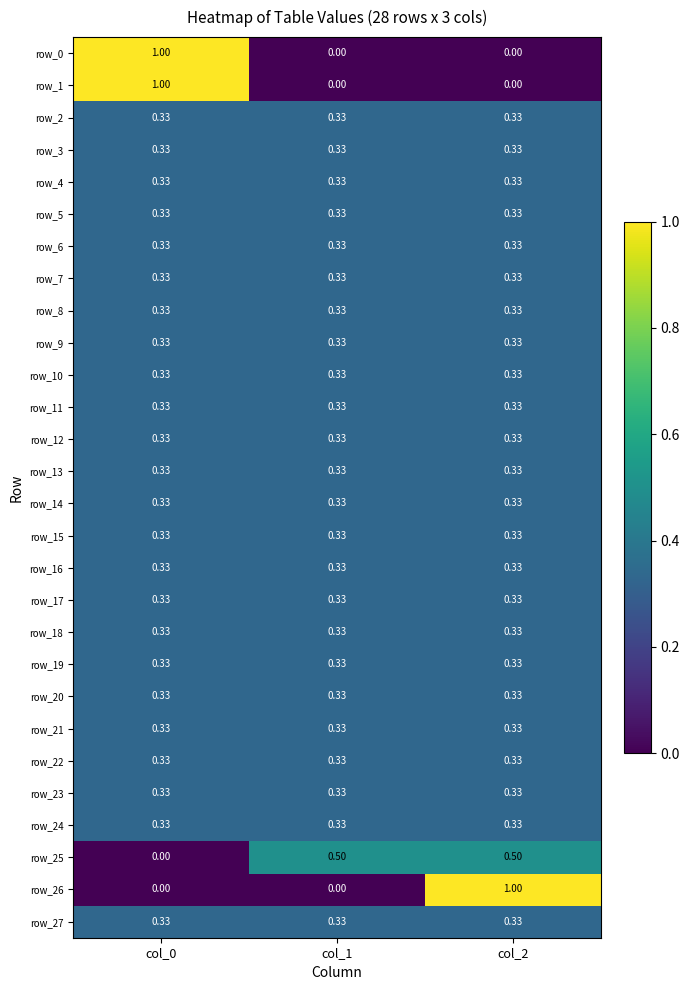

Is the value of row_15 at col_0 greater than the value of row_26 at col_2?

No